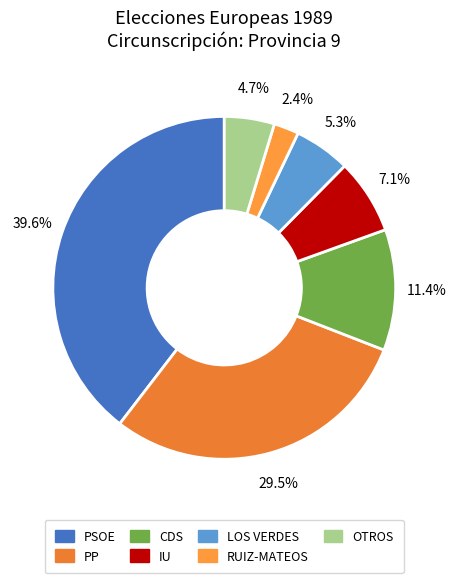

How many slices are in this pie chart?

7